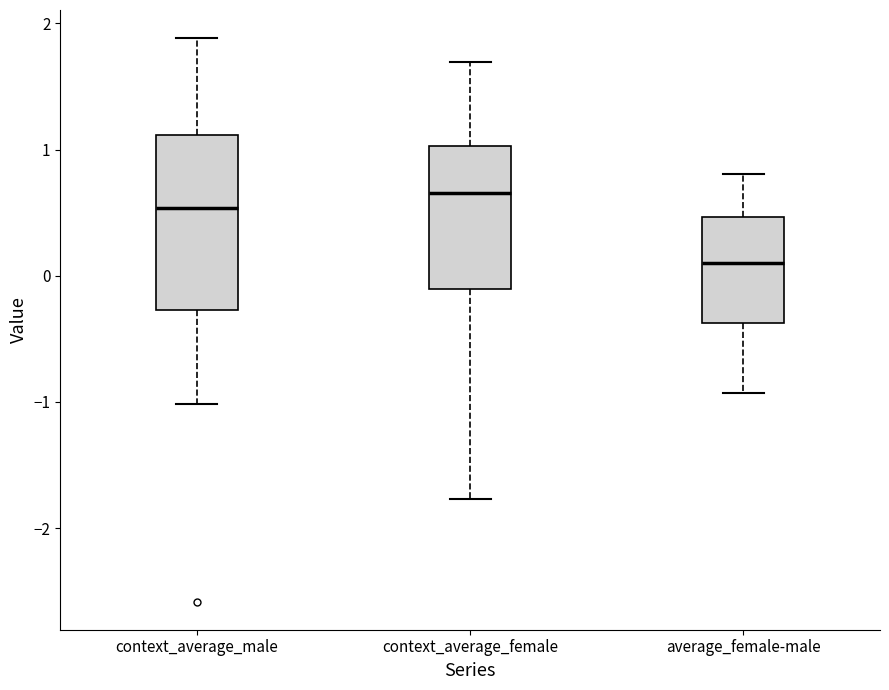

Which box's median line is the lowest?

average_female-male